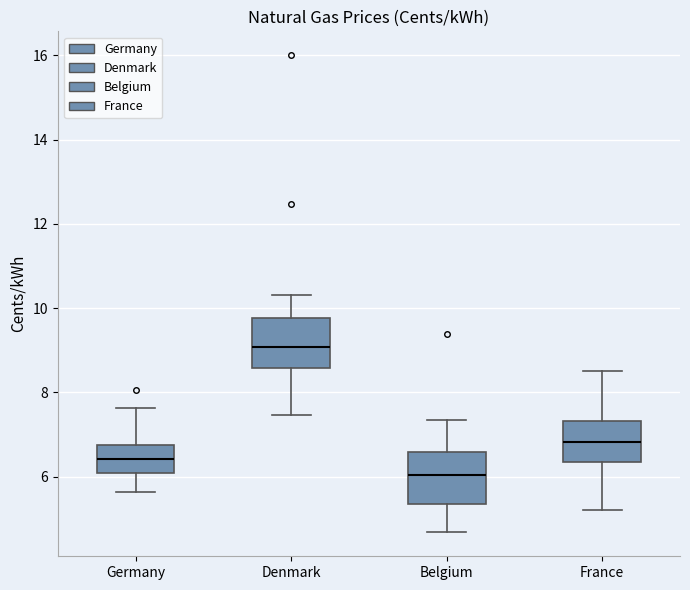

Reading left to right, read every box against the y-axis: the position of its median line, the range the box covers, and the ends of its whiskers. The values are not printed on the chart, so give them approximately, as read against the axis.

Germany: median 6.4, box 6.0 to 6.8, whiskers 5.6 to 7.6
Denmark: median 9.0, box 8.6 to 9.8, whiskers 7.4 to 10.4
Belgium: median 6.0, box 5.4 to 6.6, whiskers 4.6 to 7.4
France: median 6.8, box 6.4 to 7.4, whiskers 5.2 to 8.6